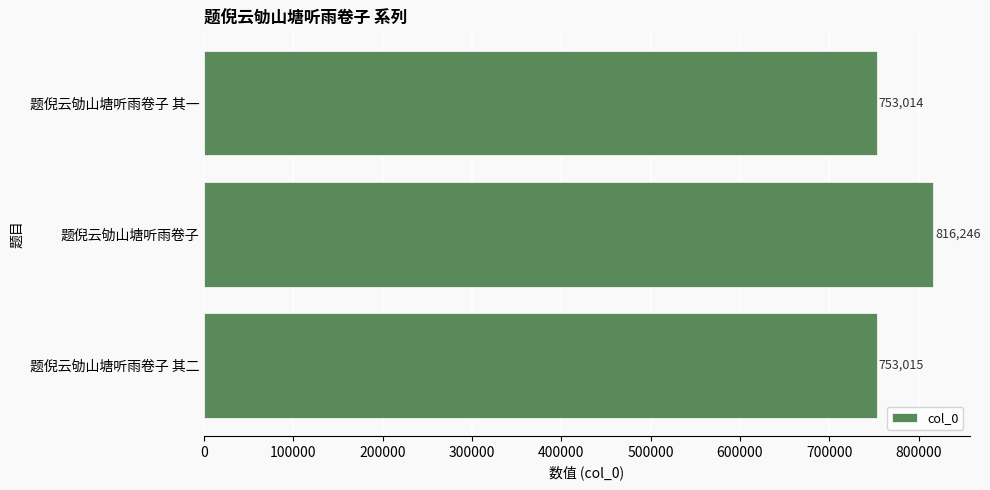

Reading bottom to top, list all the values displayed in this chart.

753015	816246	753014